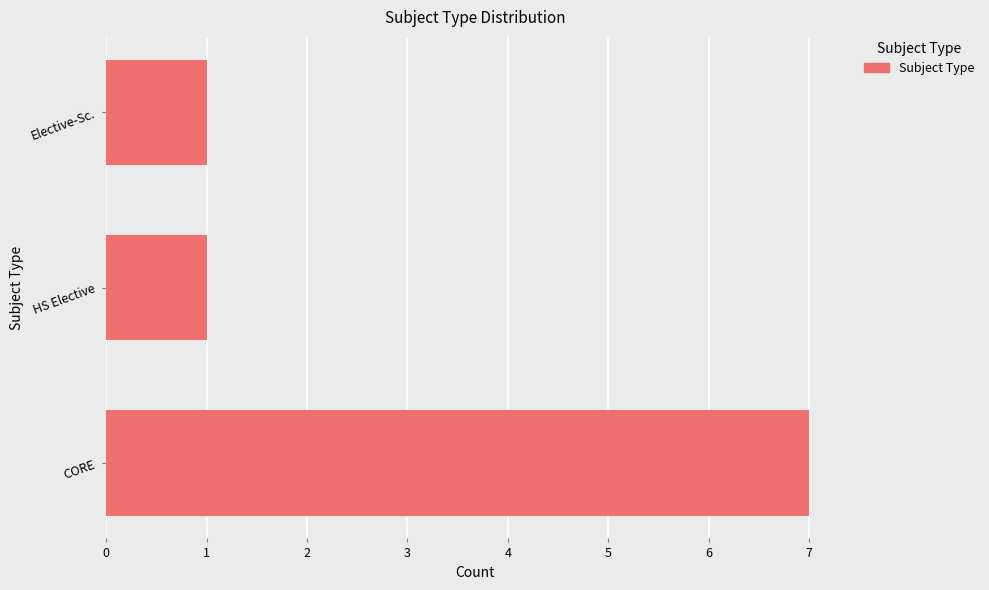

How many data points does each series have?

3